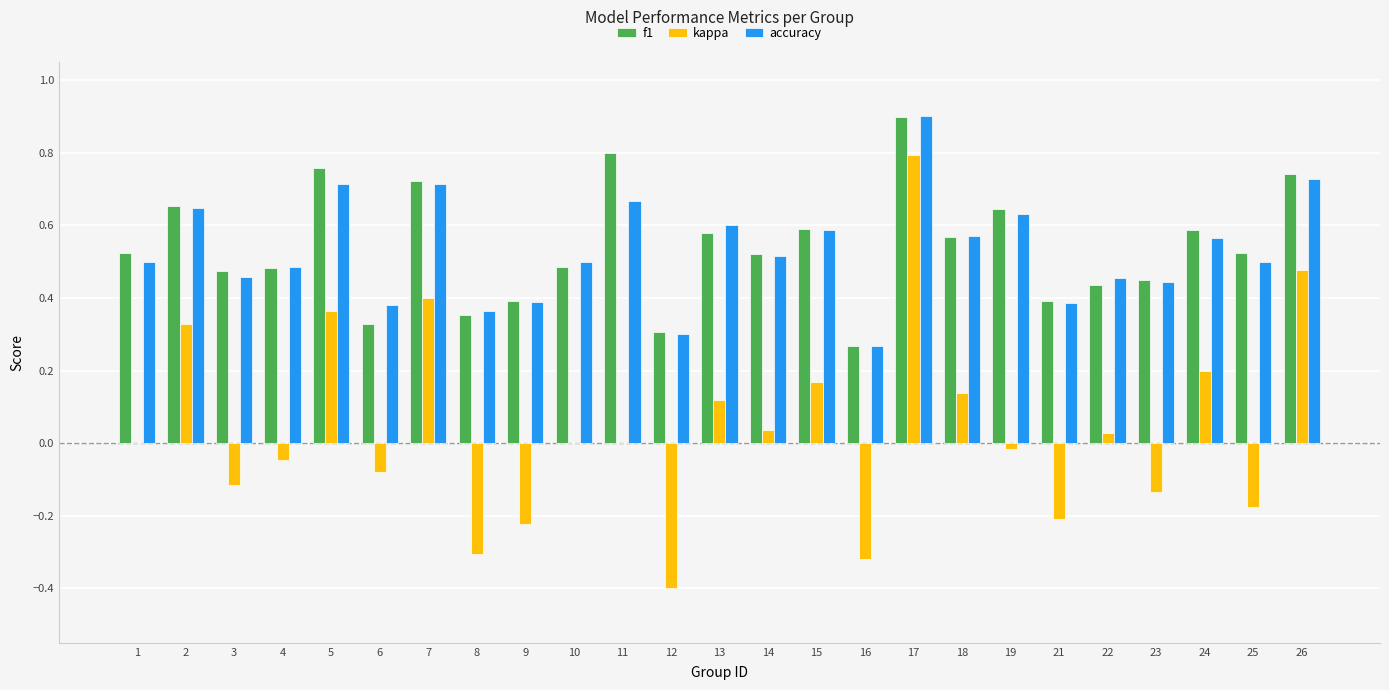

What is the sum of the f1 values at 11 and 25?

1.3